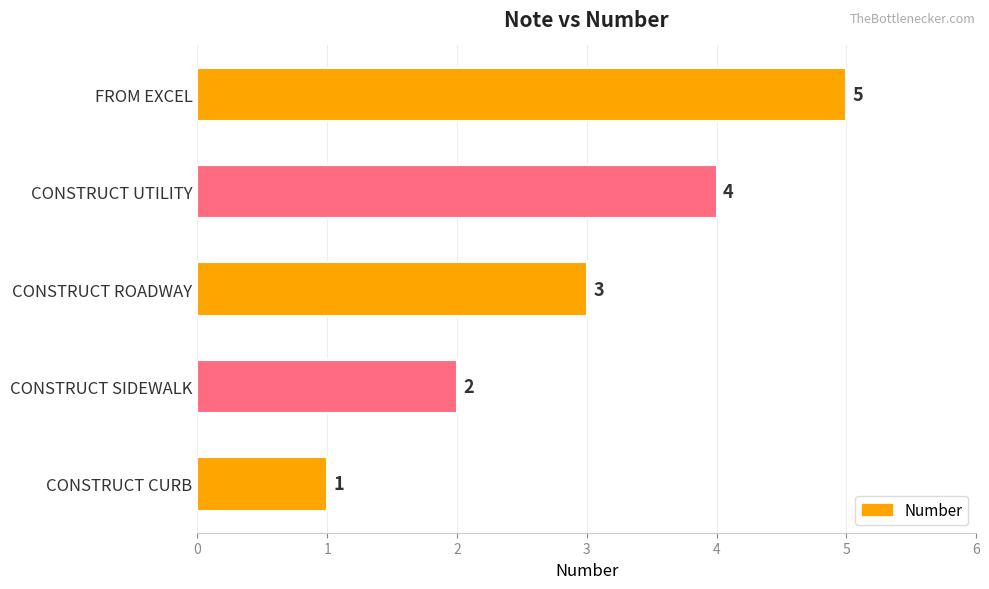

What value does the data have at CONSTRUCT UTILITY?

4